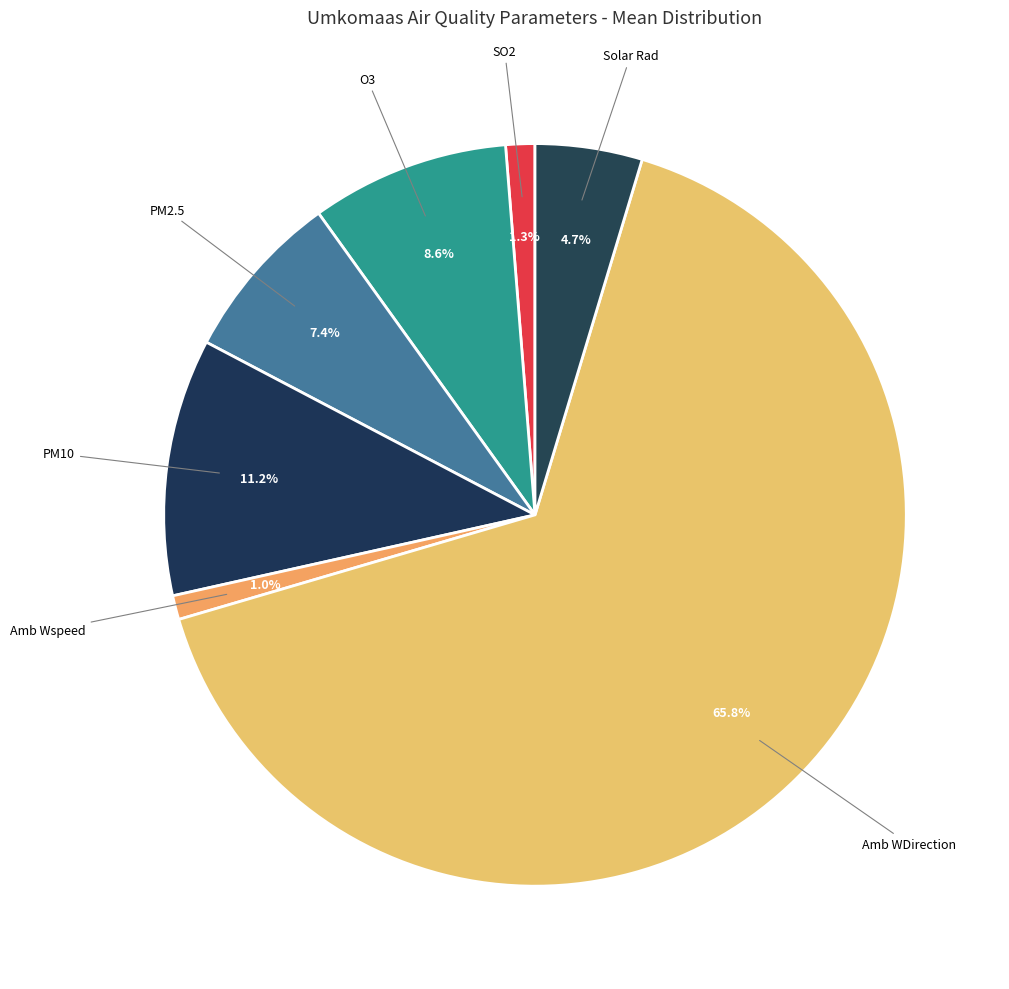

Count the number of slices in the pie.

7